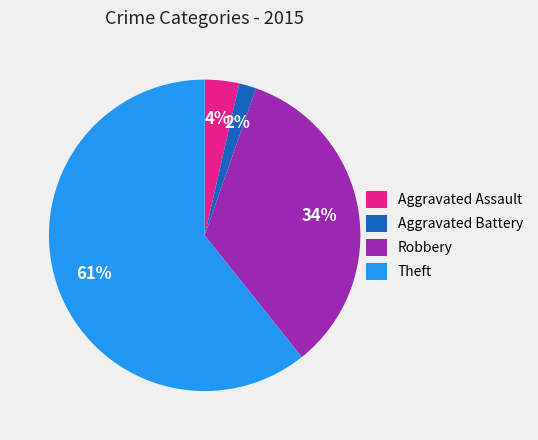

Which category has the biggest portion of the pie?

Theft